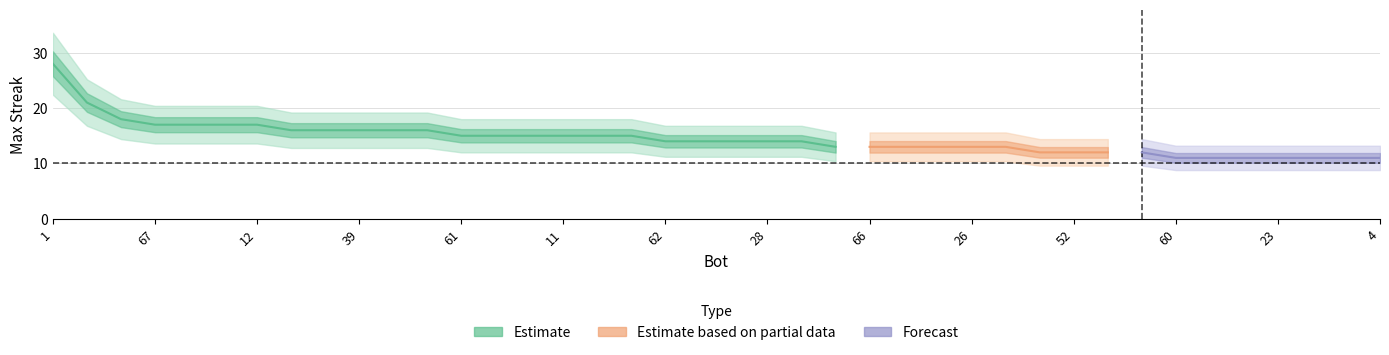

Rank the categories by value from lowest to highest.

60, 56, 40, 23, 19, 5, 4, 59, 52, 41, 35, 71, 66, 34, 32, 26, 7, 62, 43, 36, 28, 13, 61, 21, 14, 11, 2, 0, 76, 70, 39, 17, 9, 67, 58, 24, 12, 27, 44, 1